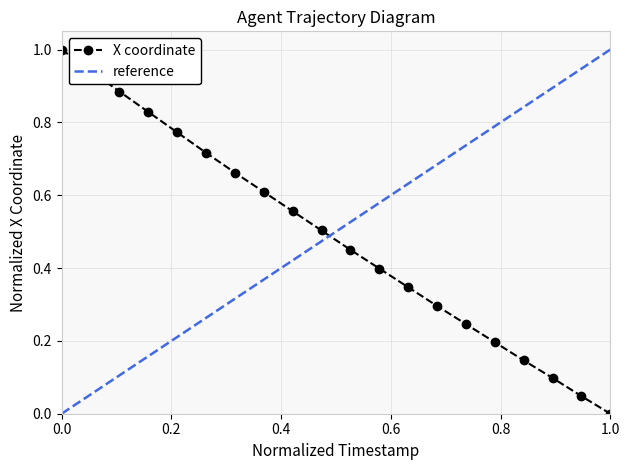

True or false: the data has more than 2 interior local peaks.

False